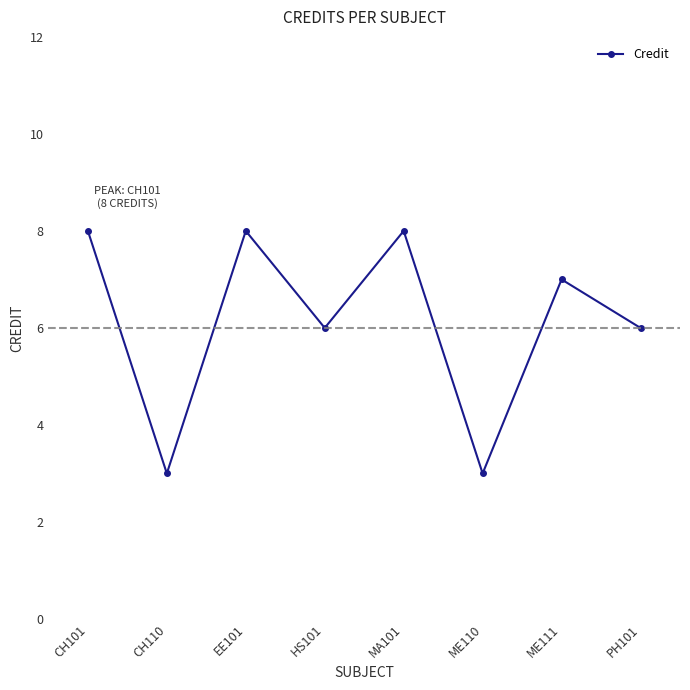

What is the label of the 4th point from the right?

MA101